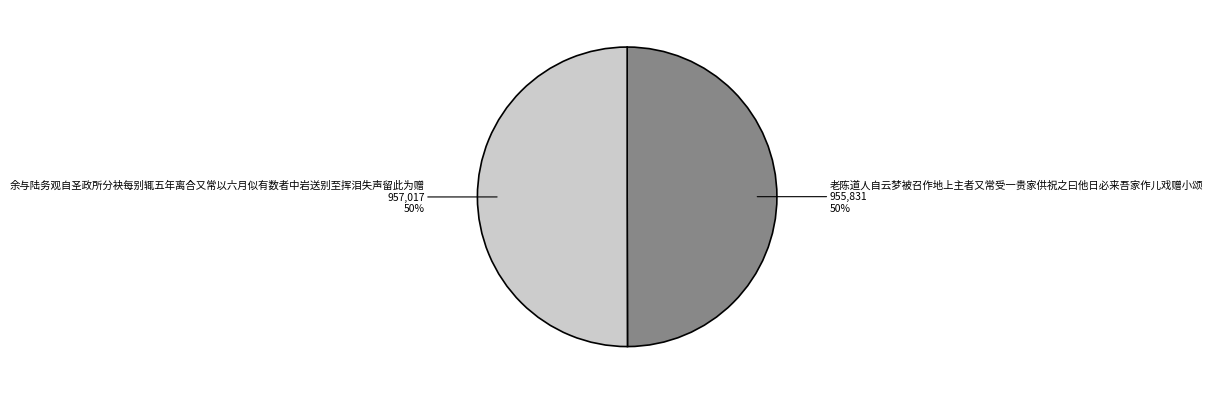

To the nearest percent, what is the combined percentage of 余与陆务观自圣政所分袂每别辄五年离合又常以六月似有数者中岩送别至挥泪失声留此为赠 and 老陈道人自云梦被召作地上主者又常受一贵家供祝之曰他日必来吾家作儿戏赠小颂?

100%